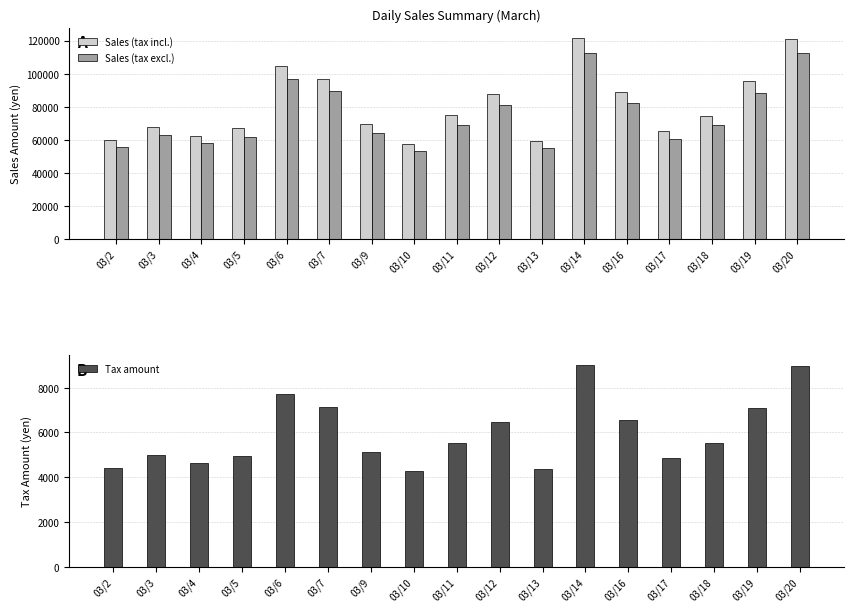

Between 03/17 and 03/16, which is larger?

03/16